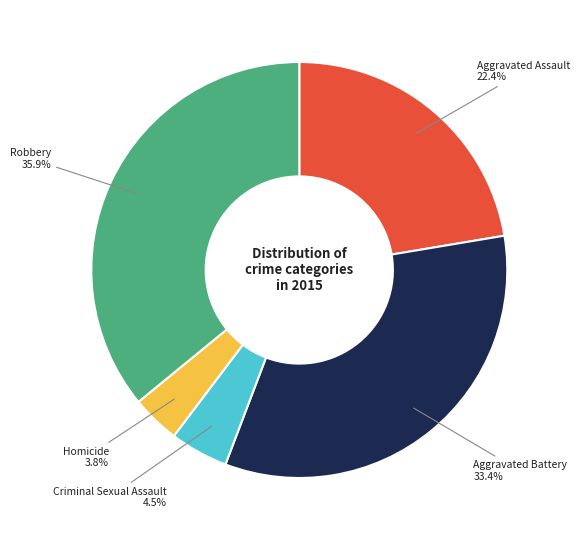

Is there any slice that represents more than half of the pie?

No